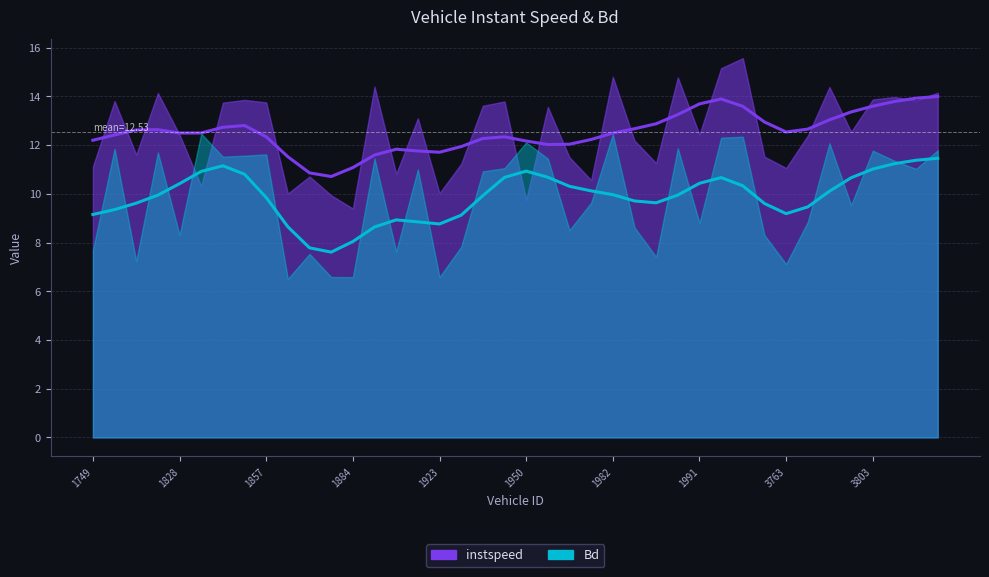

List the series in order of their peak value, highest first.

instspeed_line, Bd_line